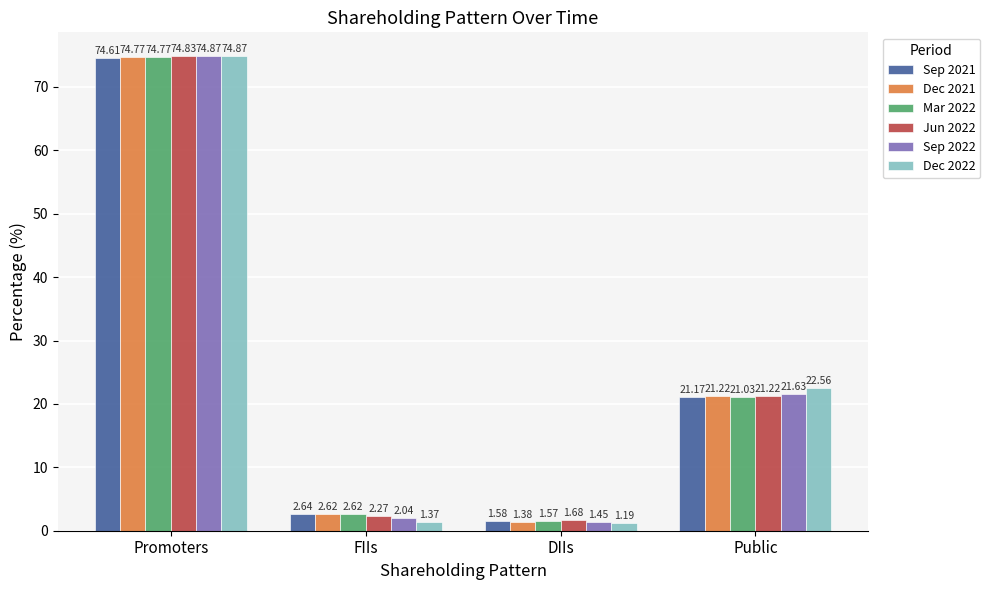

What is the difference between the maximum and minimum values in the Mar 2022 series?

73.2